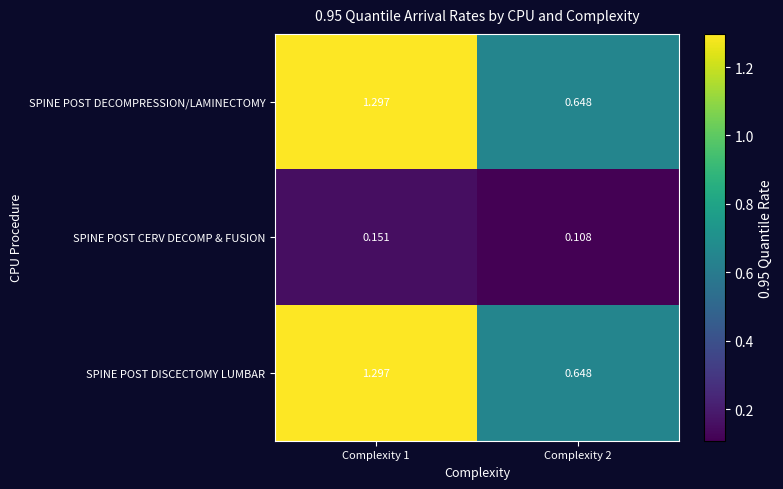

What is the total value across all series at Complexity 2?

1.4